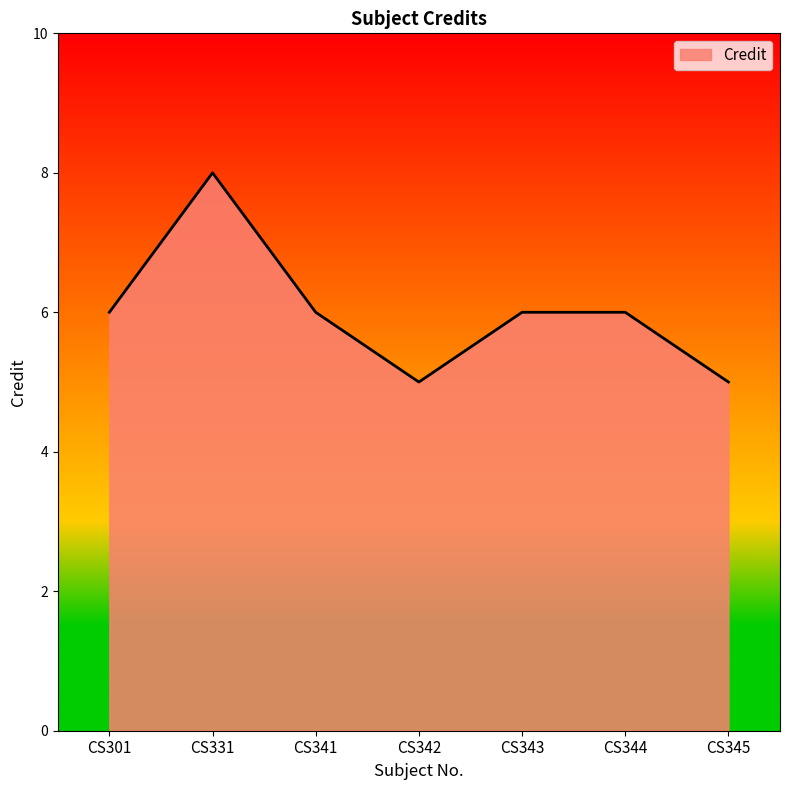

Read the value at CS331.

8